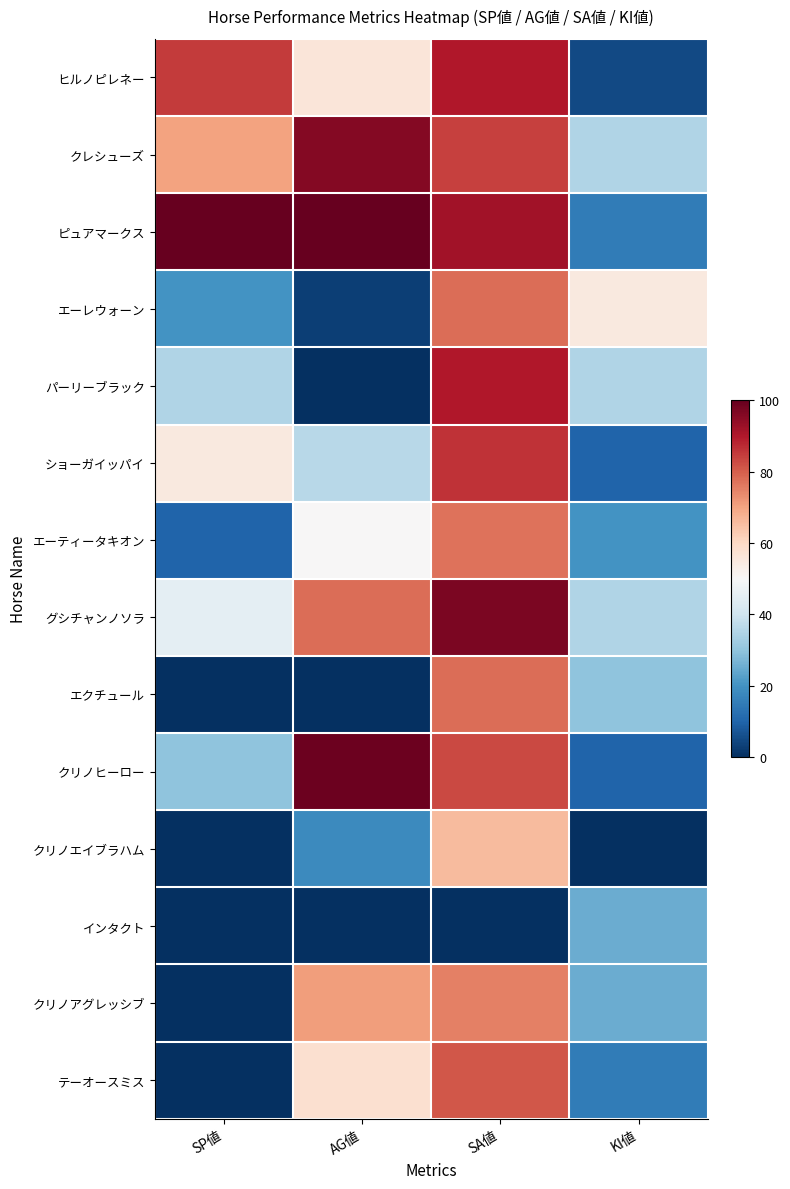

Reading right to left, what are all the values shown in this chart?

ヒルノピレネー: KI値=5	SA値=90	AG値=56	SP値=85
クレシューズ: KI値=35	SA値=84	AG値=96	SP値=70
ピュアマークス: KI値=15	SA値=92	AG値=100	SP値=100
エーレウォーン: KI値=55	SA値=78	AG値=3	SP値=20
パーリーブラック: KI値=35	SA値=90	AG値=0	SP値=35
ショーガイッパイ: KI値=10	SA値=86	AG値=36	SP値=55
エーティータキオン: KI値=20	SA値=77	AG値=50	SP値=10
グシチャンノソラ: KI値=35	SA値=97	AG値=78	SP値=45
エクチュール: KI値=30	SA値=78	AG値=0	SP値=0
クリノヒーロー: KI値=10	SA値=83	AG値=99	SP値=30
クリノエイブラハム: KI値=0	SA値=66	AG値=18	SP値=0
インタクト: KI値=25	SA値=0	AG値=0	SP値=0
クリノアグレッシブ: KI値=25	SA値=75	AG値=71	SP値=0
テーオースミス: KI値=15	SA値=81	AG値=58	SP値=0